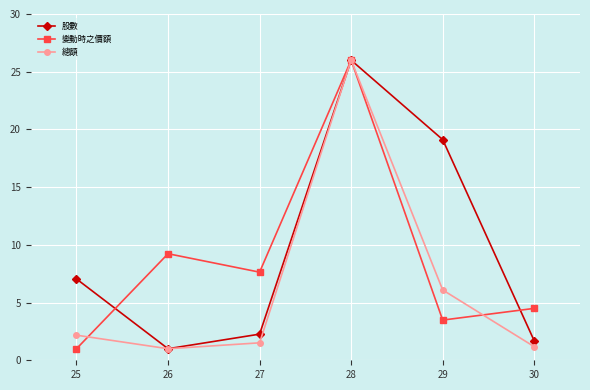

True or false: 股數 and 變動時之價額 cross at least once.

True